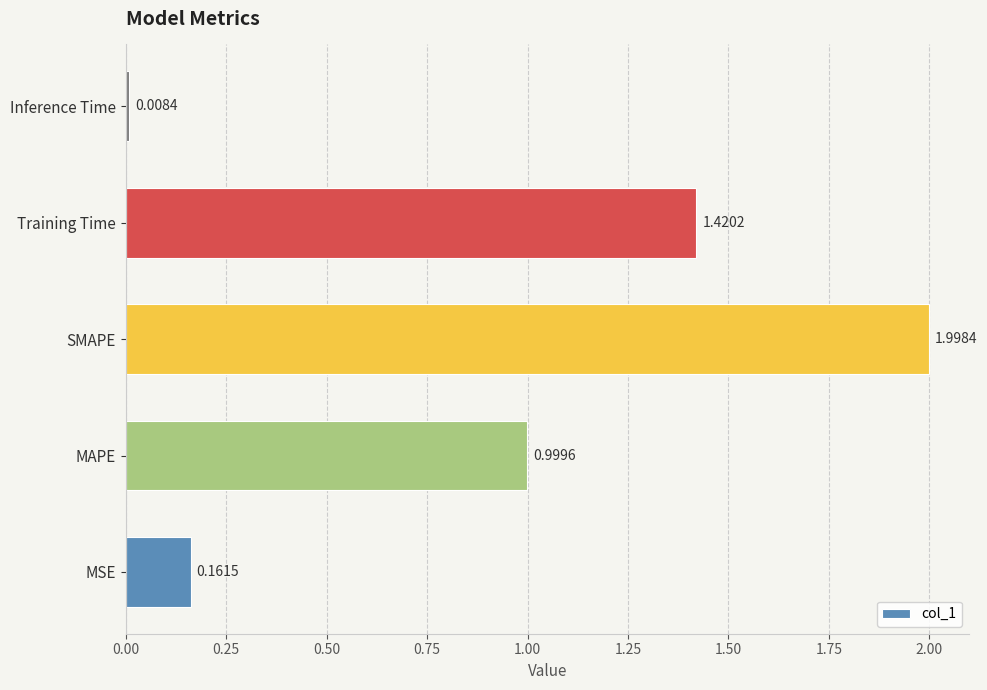

Rank the categories by value from highest to lowest.

SMAPE, Training Time, MAPE, MSE, Inference Time